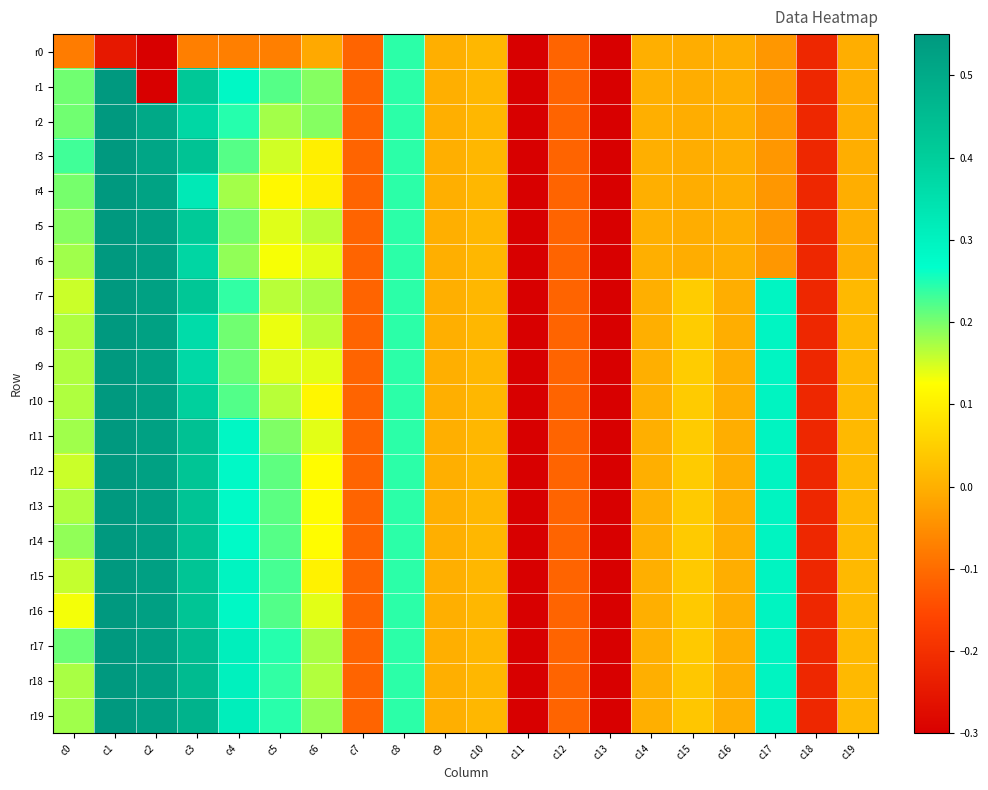

How many distinct data groups are displayed?

20